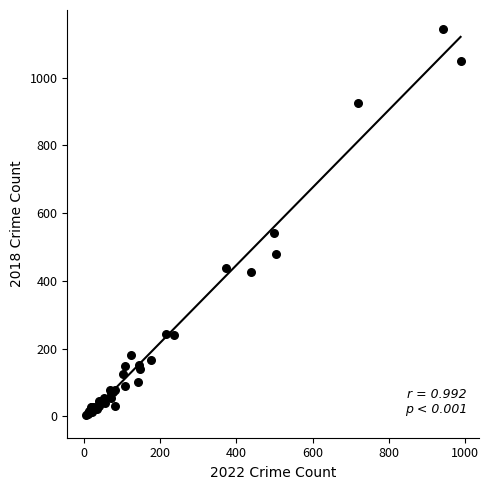

What Y value in the scatter plot is closest to 573?

541